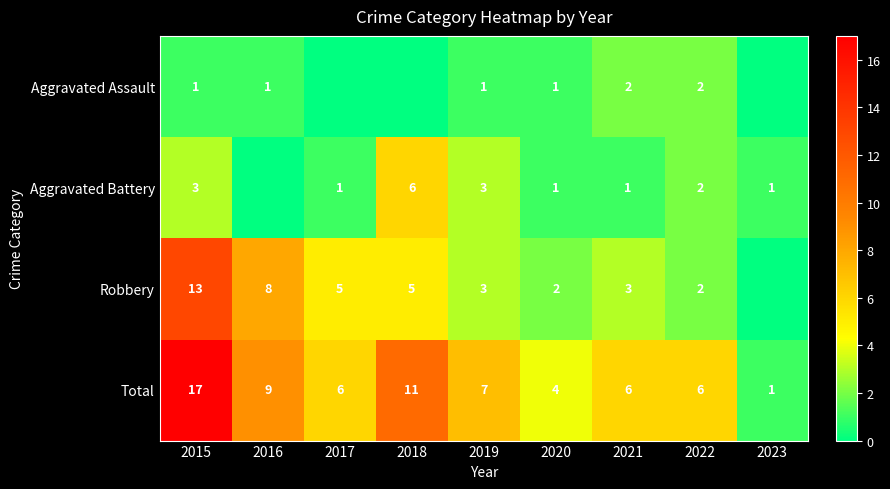

Is the value of Total at 2020 greater than the value of Robbery at 2018?

No